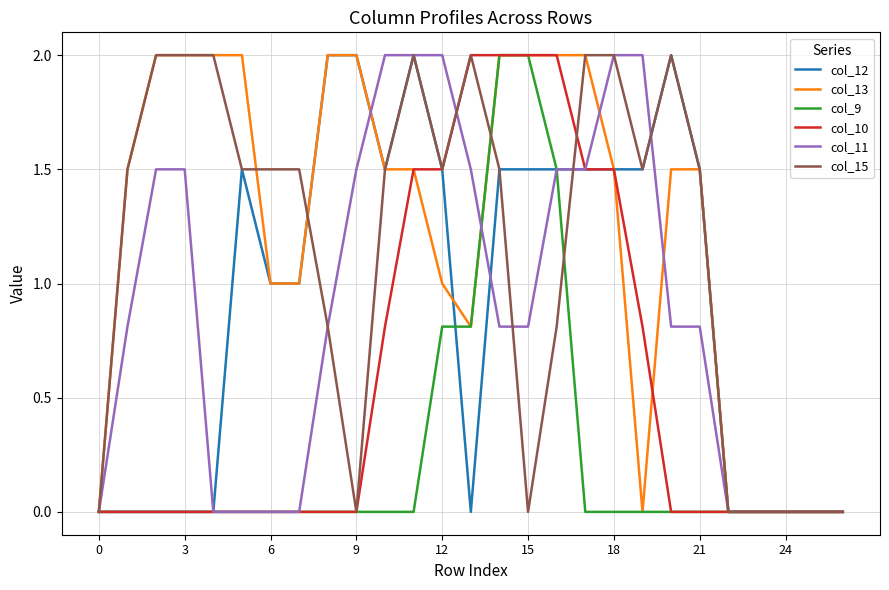

What is the maximum value for col_13?

2.0